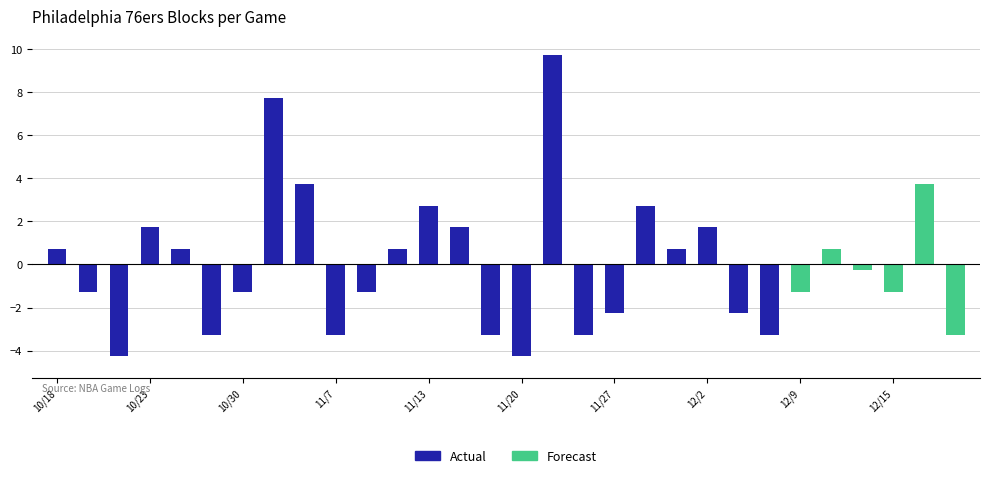

Which series has the largest total across all categories?

Actual